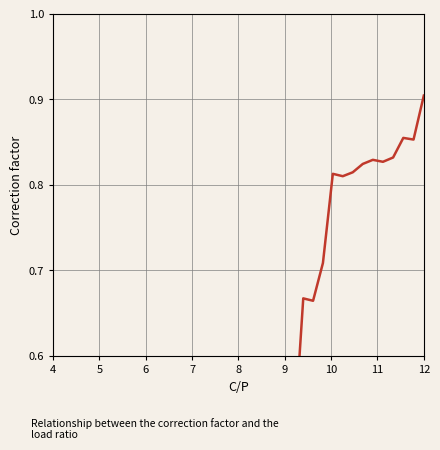

What is the difference between the maximum and second lowest values?

0.9